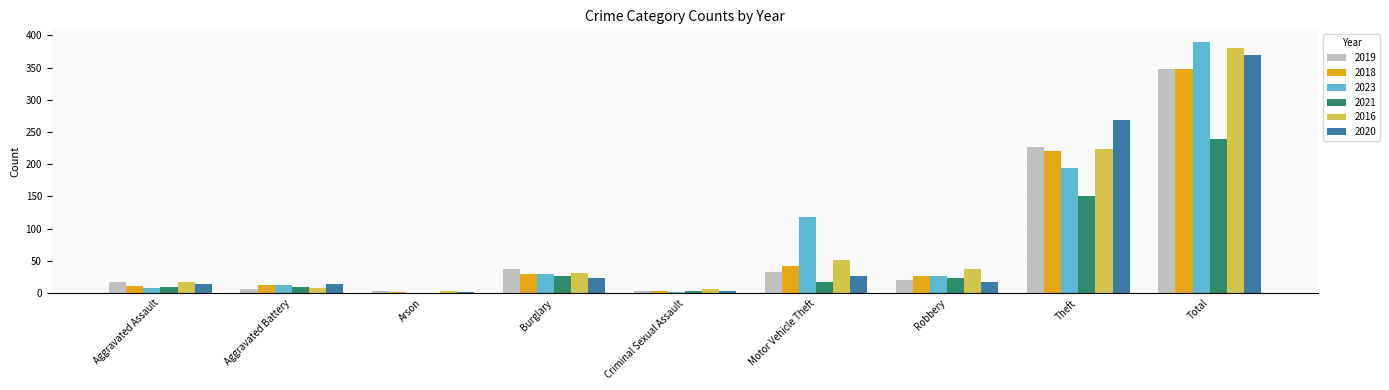

What is the sum of the 2018 values at Aggravated Battery and Theft?

233